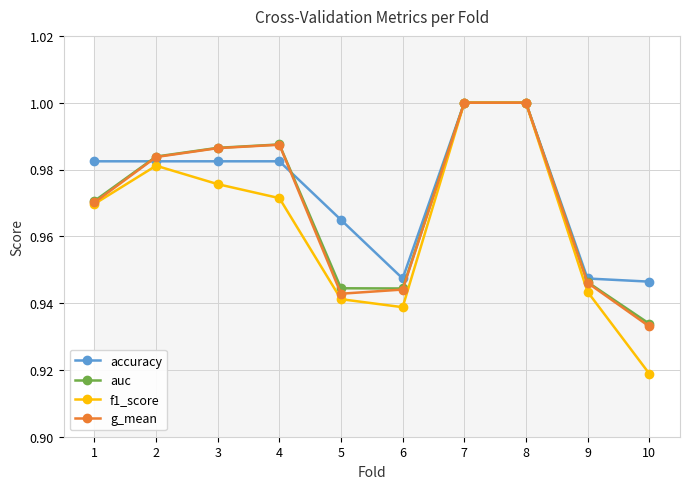

Does the chart have visible grid lines?

Yes